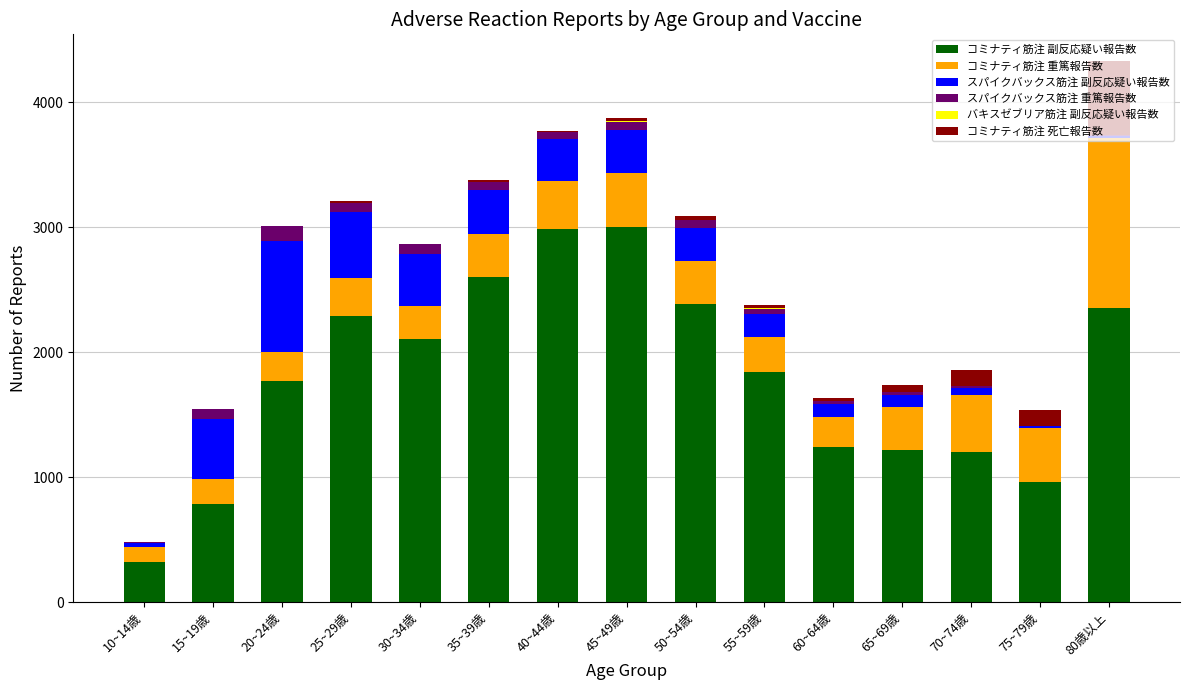

The value of コミナティ筋注 重篤報告数 at 45~49歳 is 263. True or false?

False